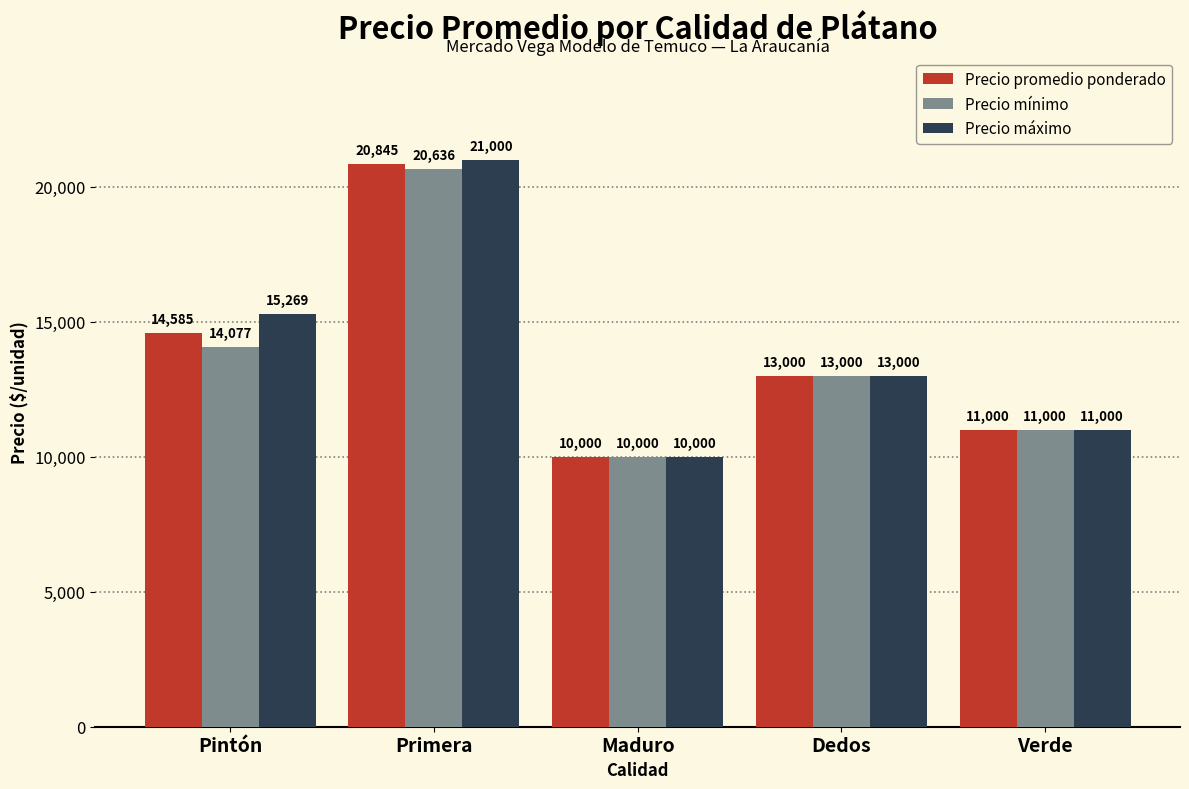

What is the maximum value for Precio promedio ponderado?

20845